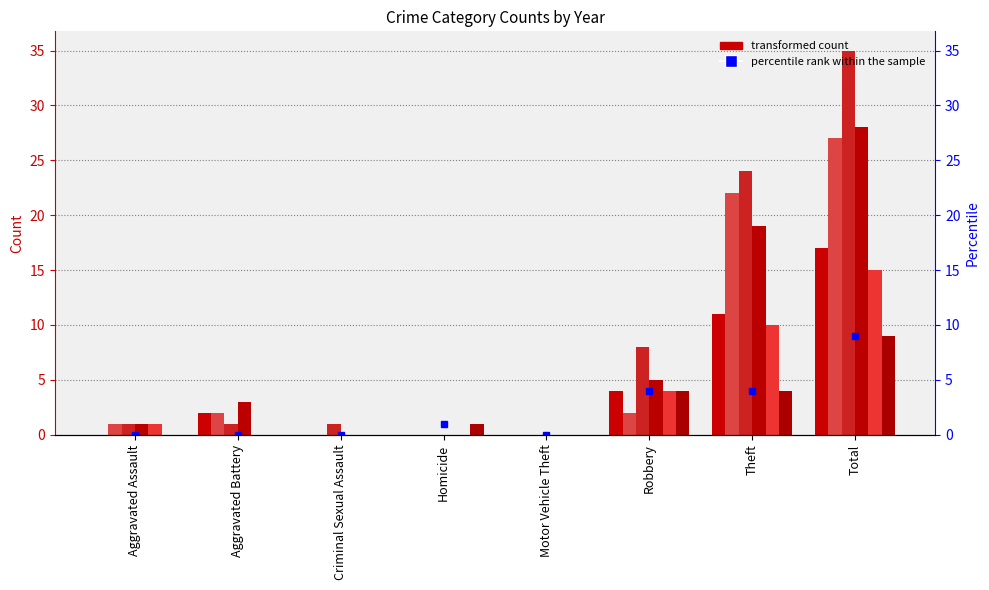

Count the 2020 values in the range 0 to 4.

7